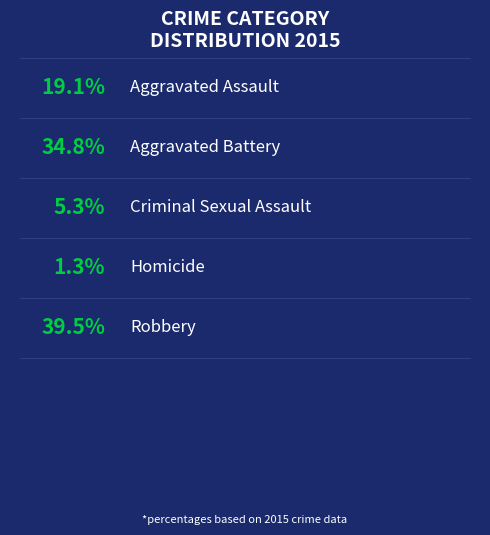

To the nearest percent, what percentage of the pie is Aggravated Assault?

19%